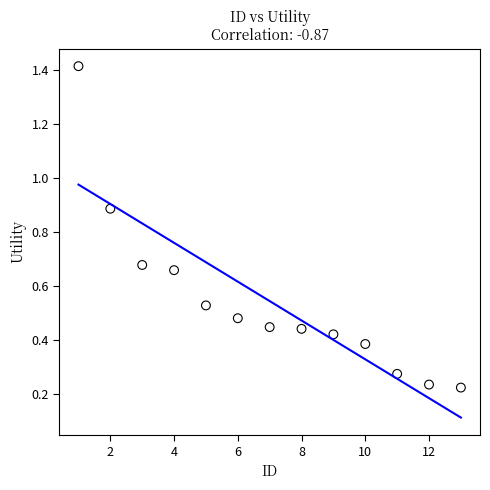

What is the range of X values (max minus min)?

12.0